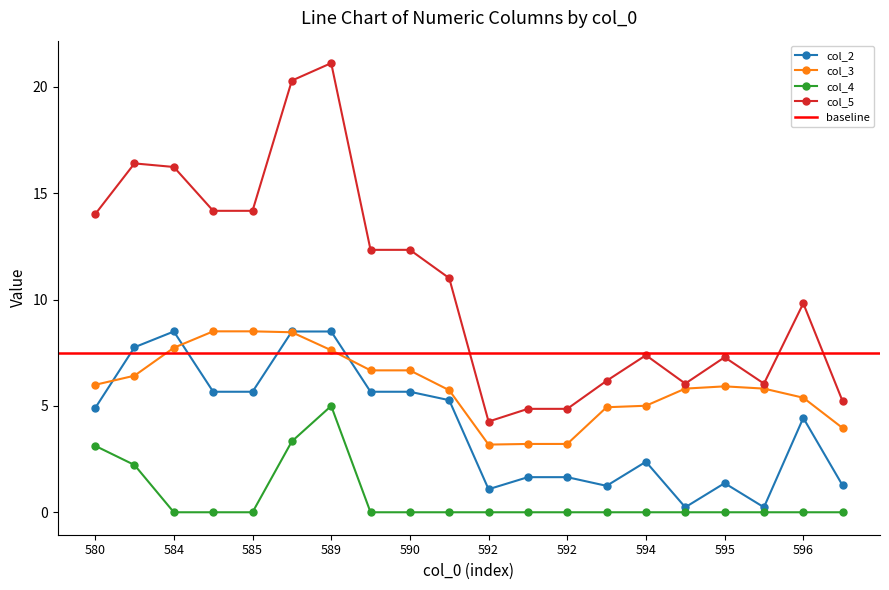

How many series are shown in this chart?

4